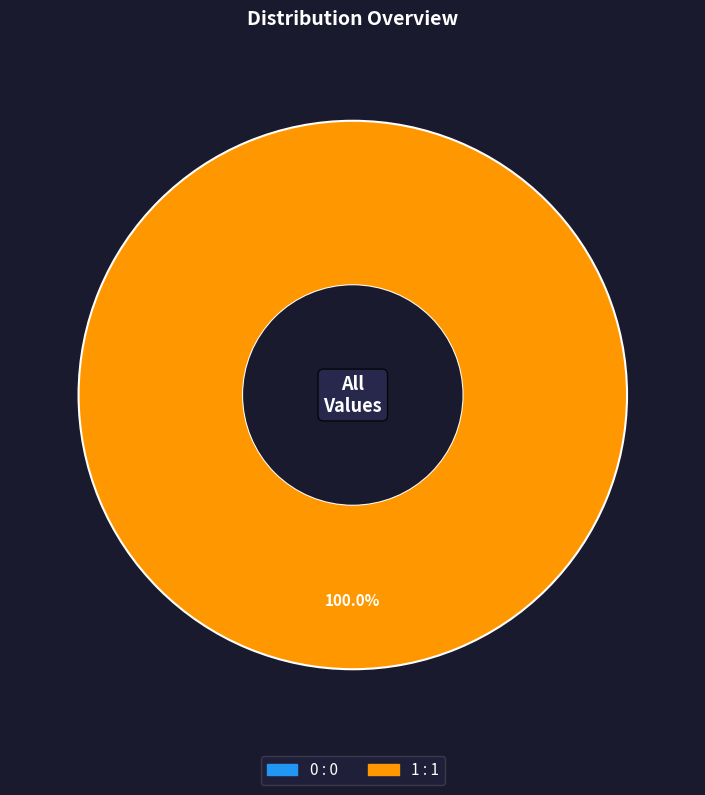

To the nearest percent, what is the combined percentage of 1 and 0?

100%